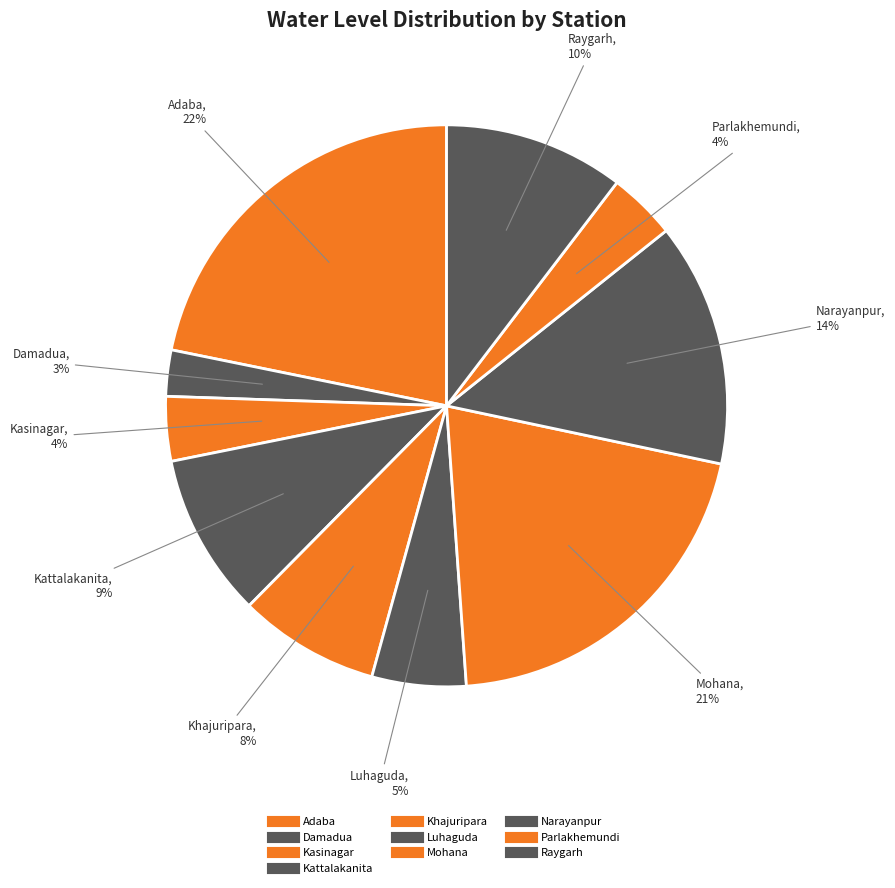

Is it true that Raygarh is 5% of the pie?

False